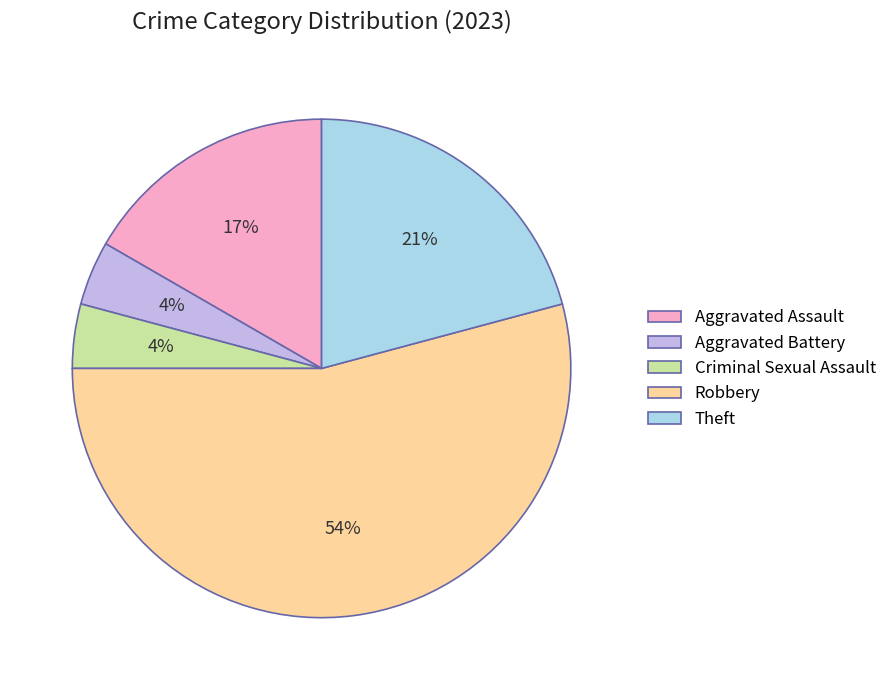

Between Aggravated Battery and Robbery, which is larger?

Robbery